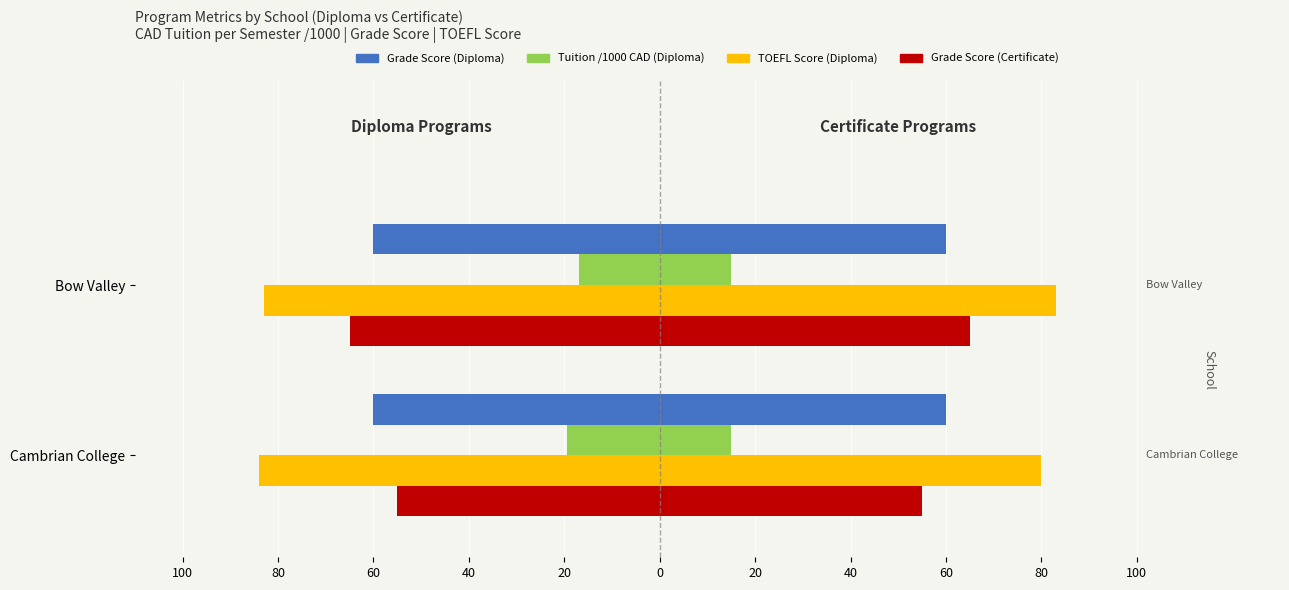

Count the Tuition /1000 (Diploma) values in the range -19 to -17.

1